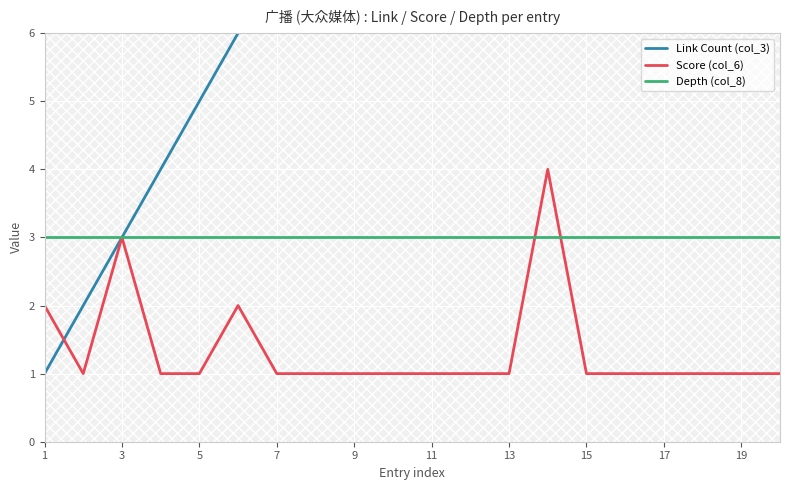

What is the approximate value of Depth (col_8) at 5?

3